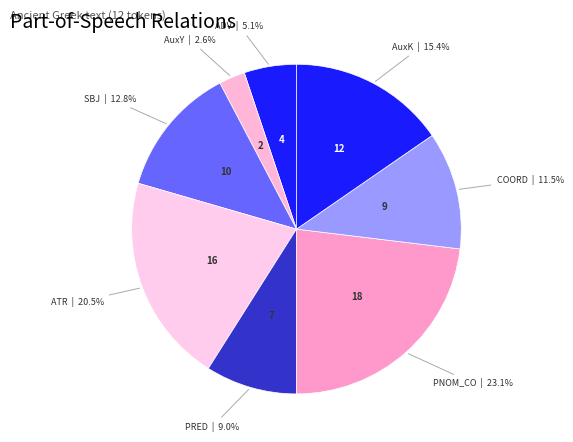

Count the number of slices in the pie.

8